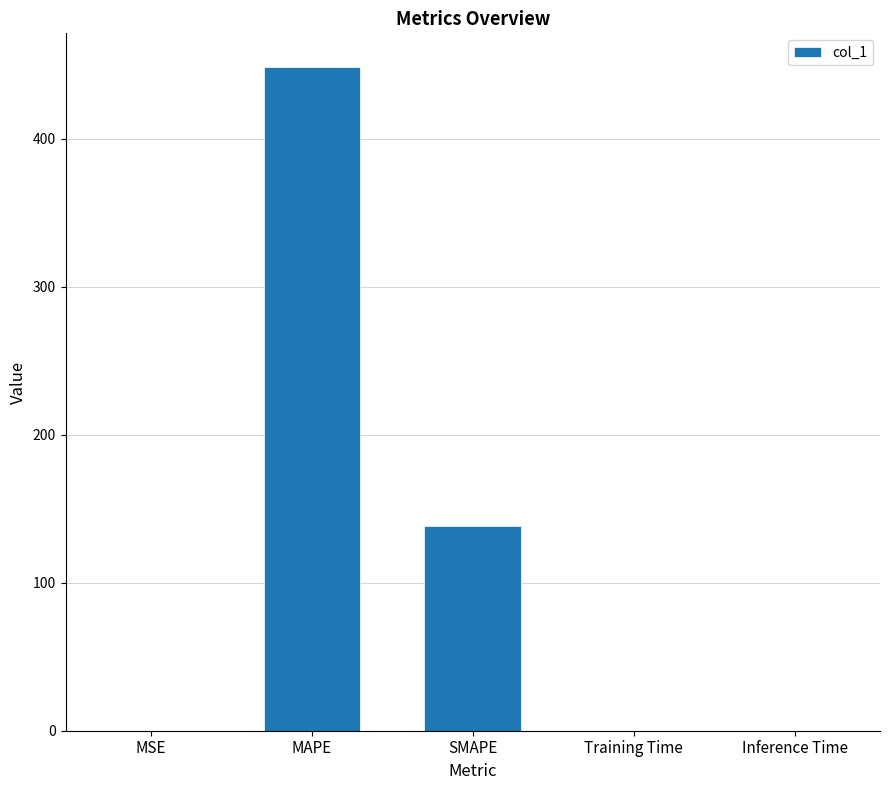

At which category does the chart reach its peak across all series?

MAPE